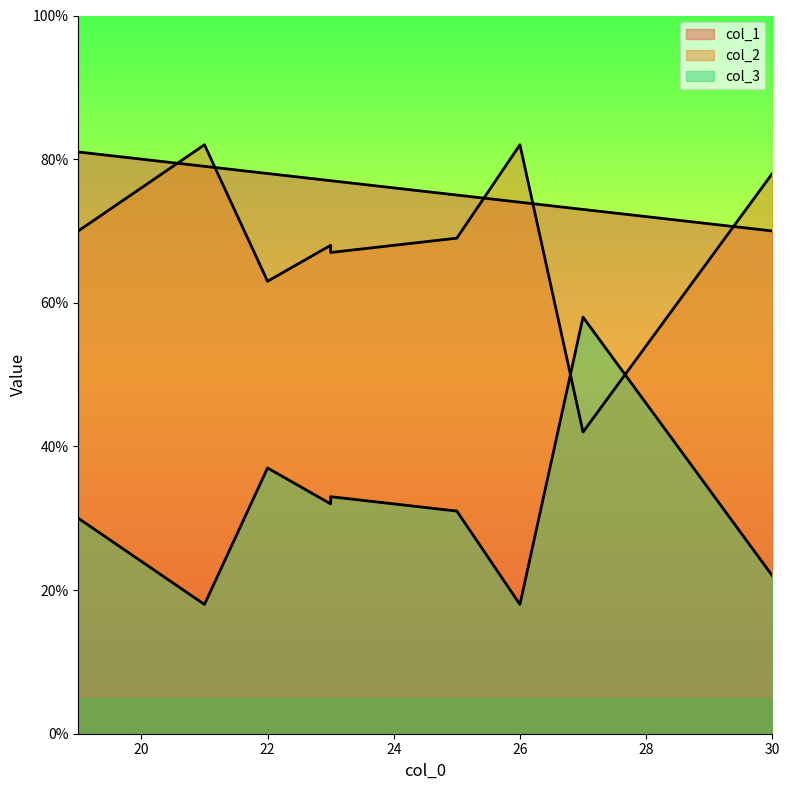

List the series in order of their peak value, highest first.

col_2, col_1, col_3